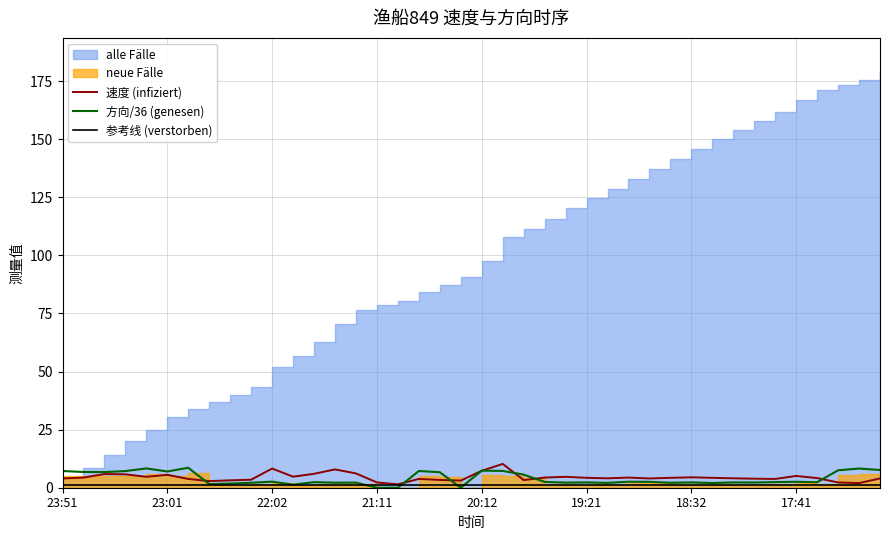

How many times do 方向/36 (genesen) and 参考线 (verstorben) cross each other?

4